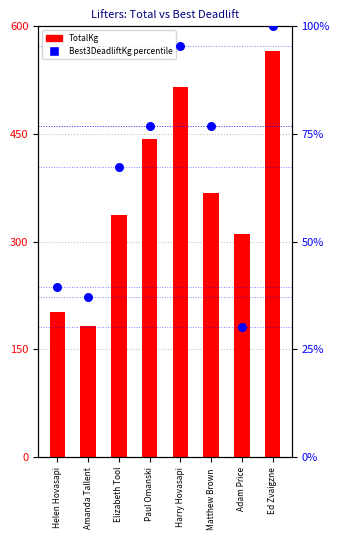

Which series has the largest total across all categories?

TotalKg